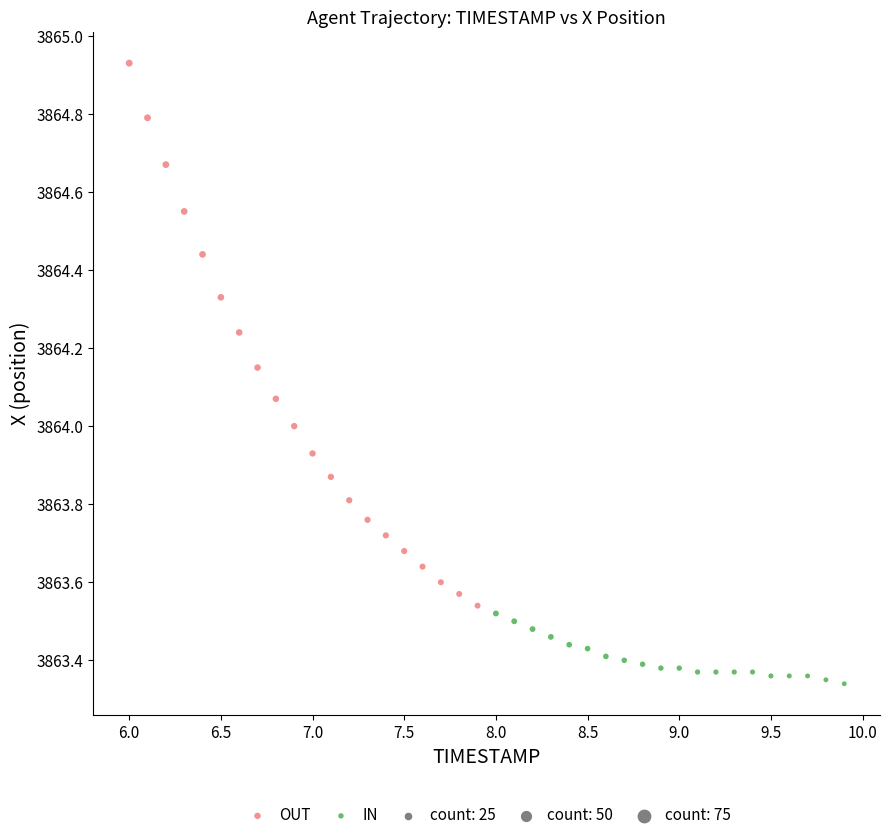

Which series reaches the minimum Y coordinate?

IN